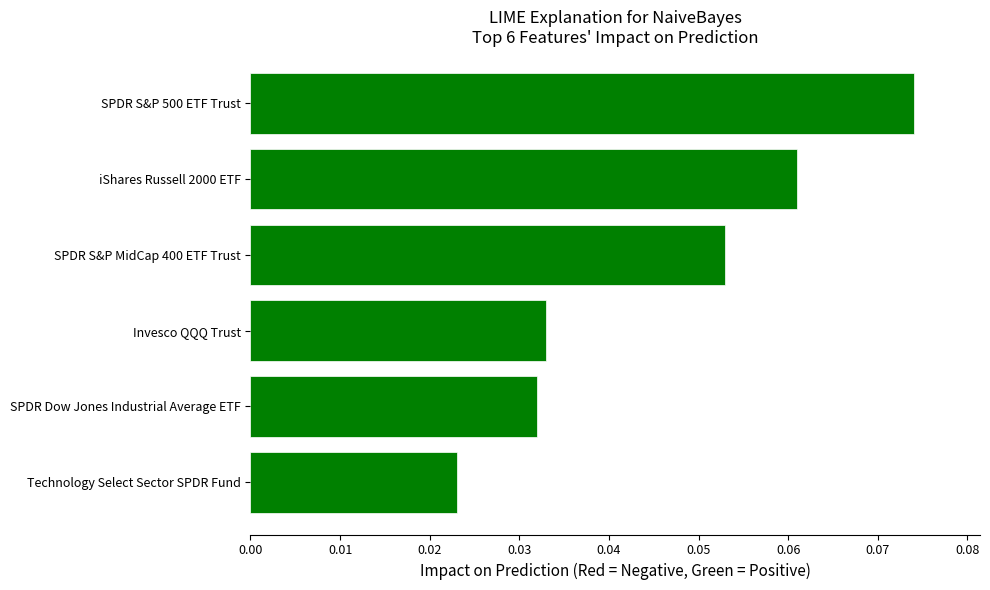

At which label is the value closest to 0?

Technology Select Sector SPDR Fund